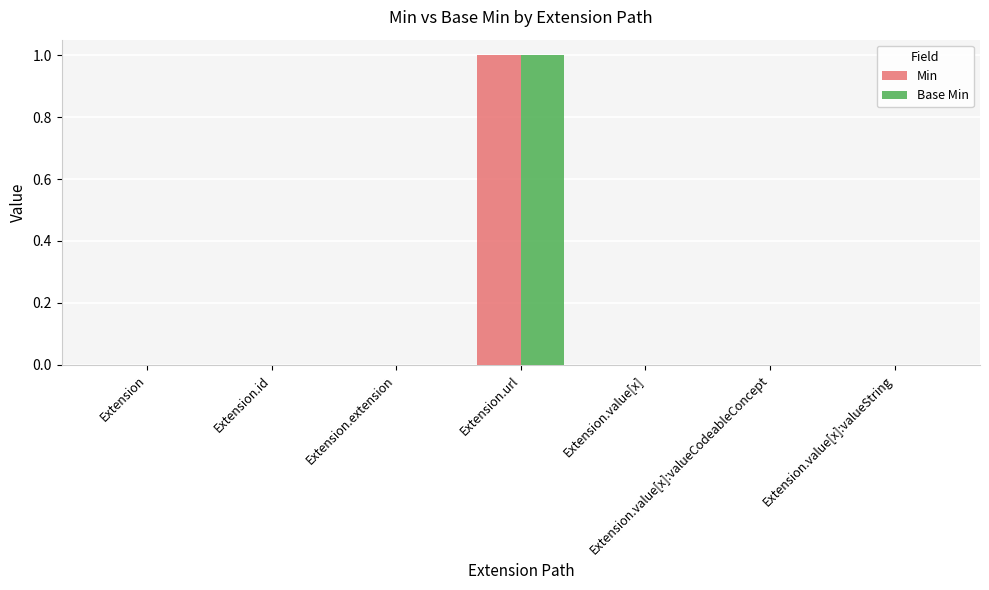

Count the number of categories in the chart.

7